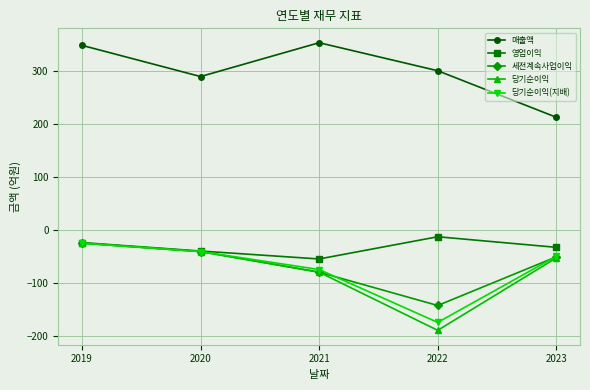

Is it true that 당기순이익(지배) equals -41 at 2020?

True